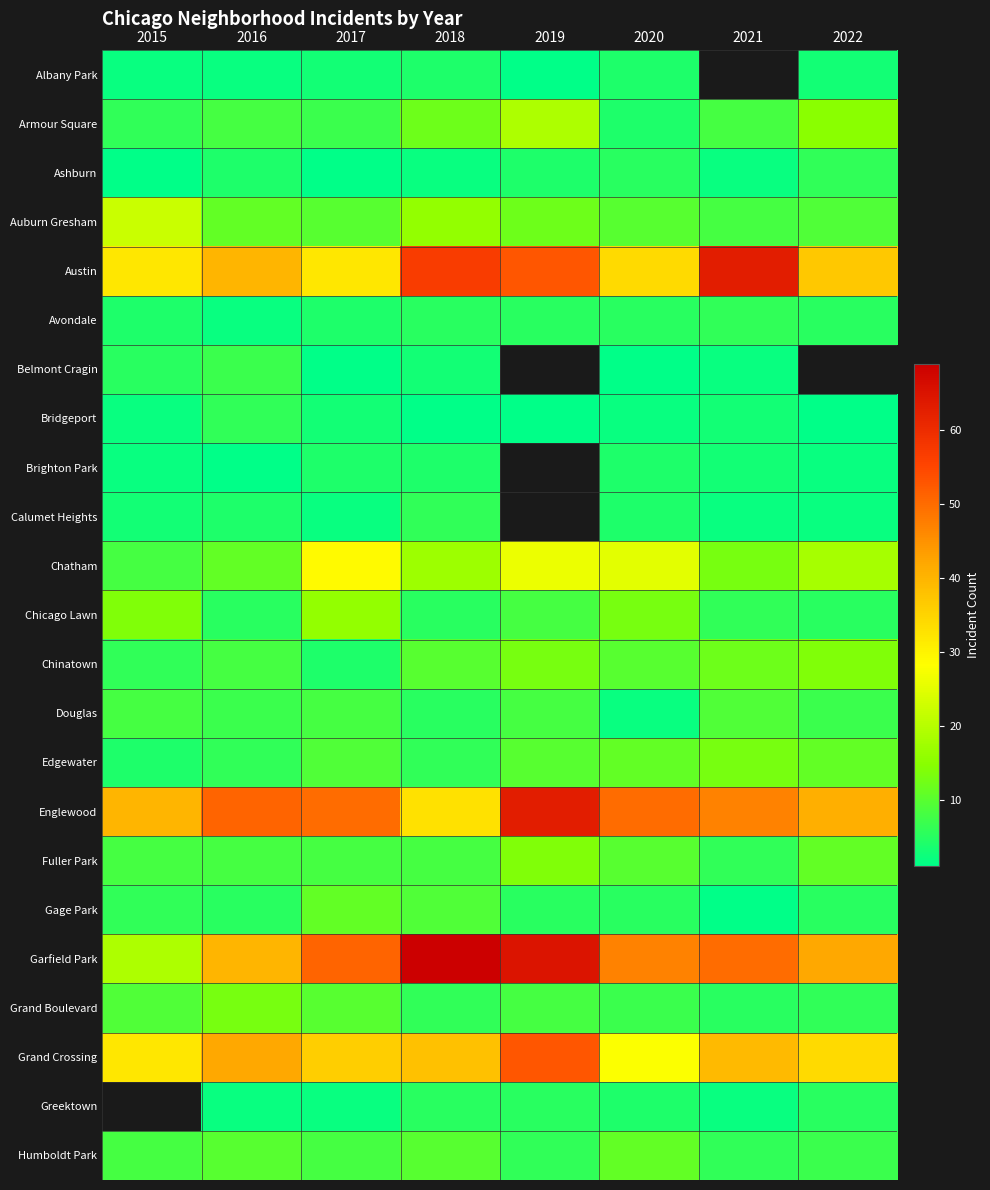

The value of Ashburn at 2019 is 6.6. True or false?

False